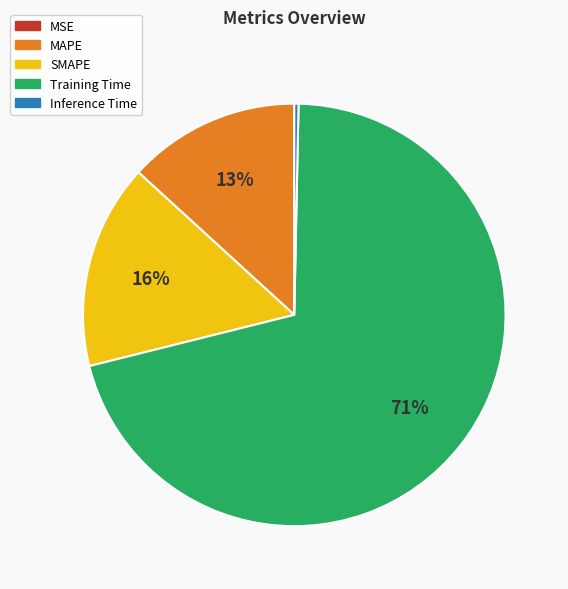

Combined, do MAPE and Training Time account for over 50%?

Yes